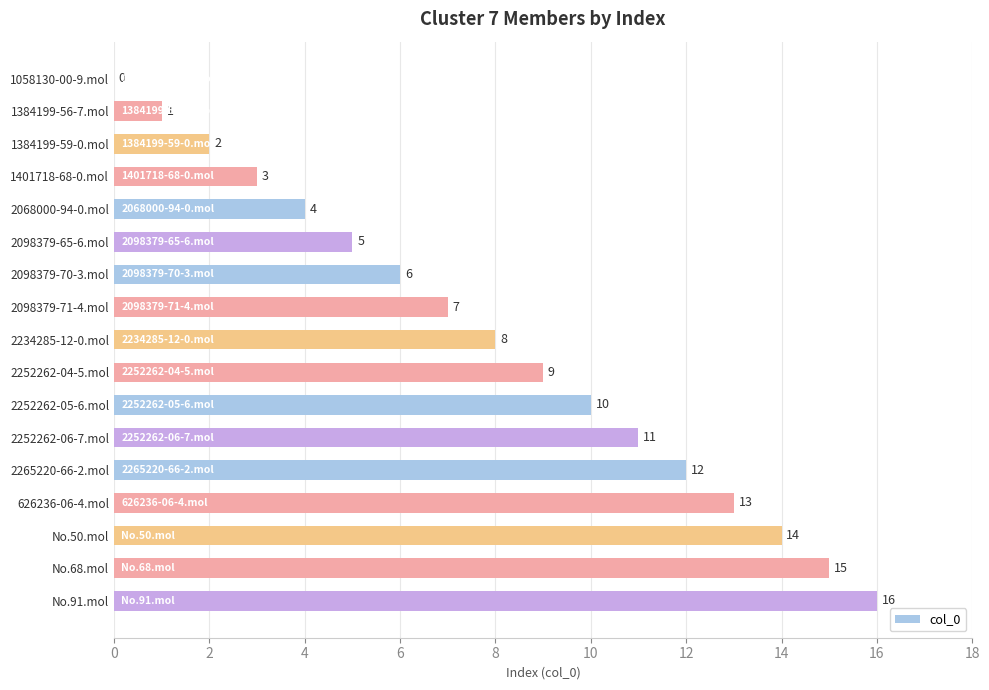

Which category has the highest value across all series?

No.91.mol